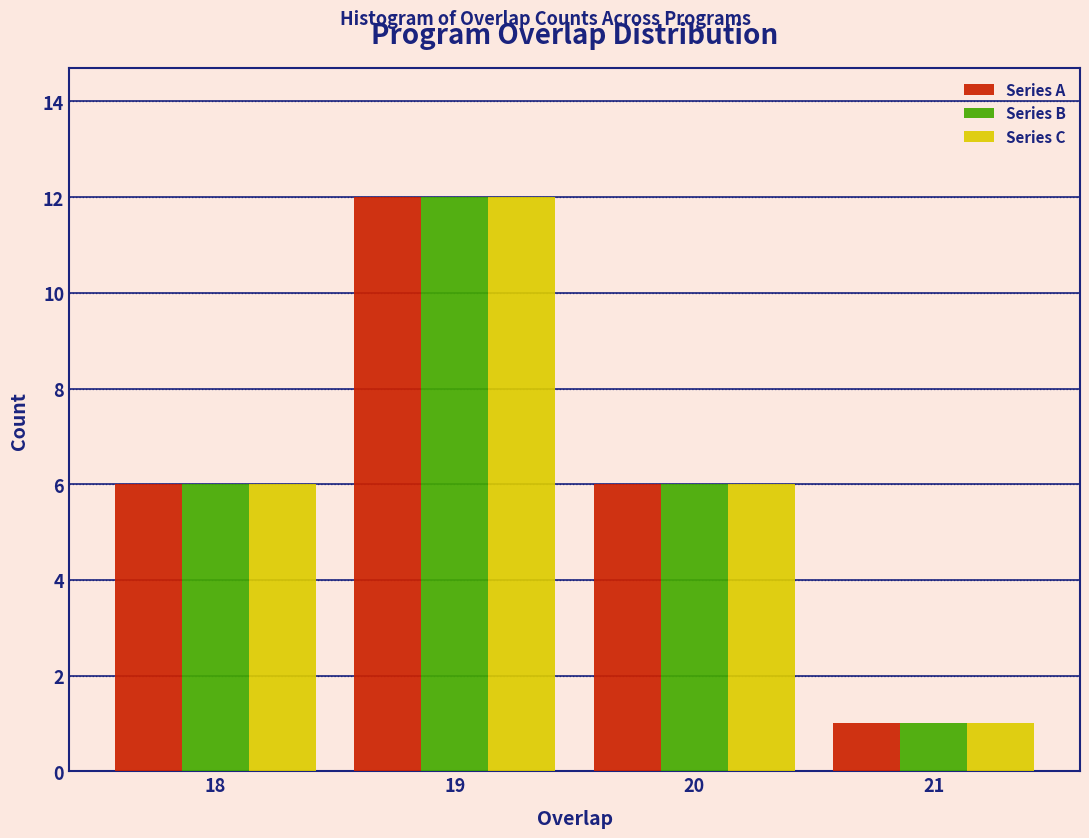

Reading left to right, extract all data points from this chart.

Series A: 18=6	19=12	20=6	21=1
Series B: 18=6	19=12	20=6	21=1
Series C: 18=6	19=12	20=6	21=1